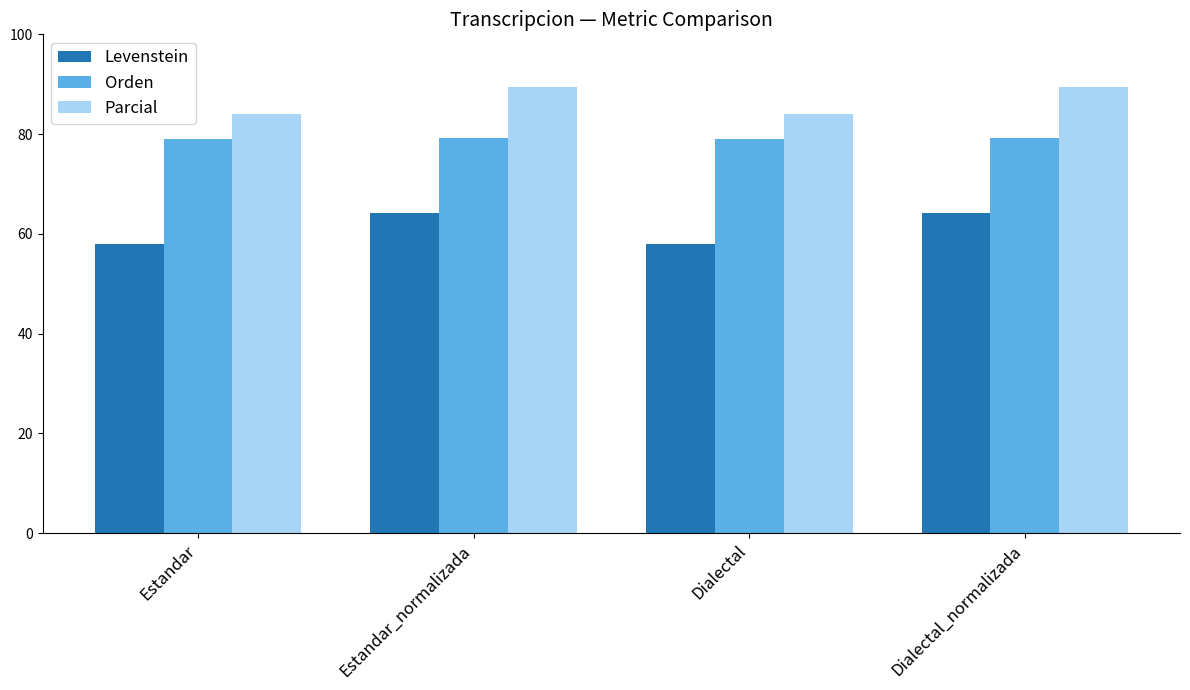

At how many categories does at least one series exceed 83?

4